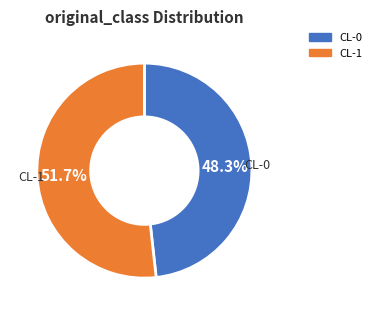

Which category has the smallest portion of the pie?

CL-0